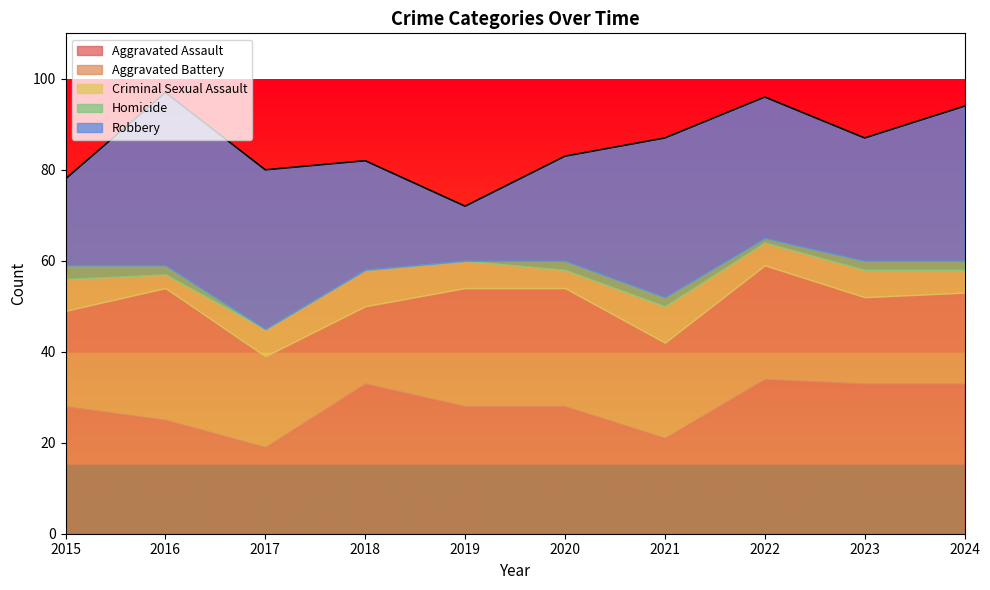

Is the value of Robbery at 2019 greater than the value of Homicide at 2024?

Yes